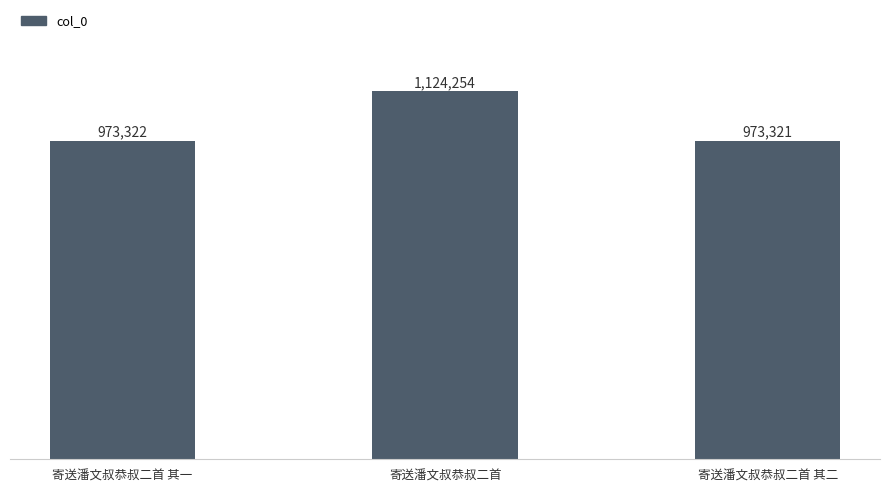

What is the label of the 3rd bar from the right?

寄送潘文叔恭叔二首 其一